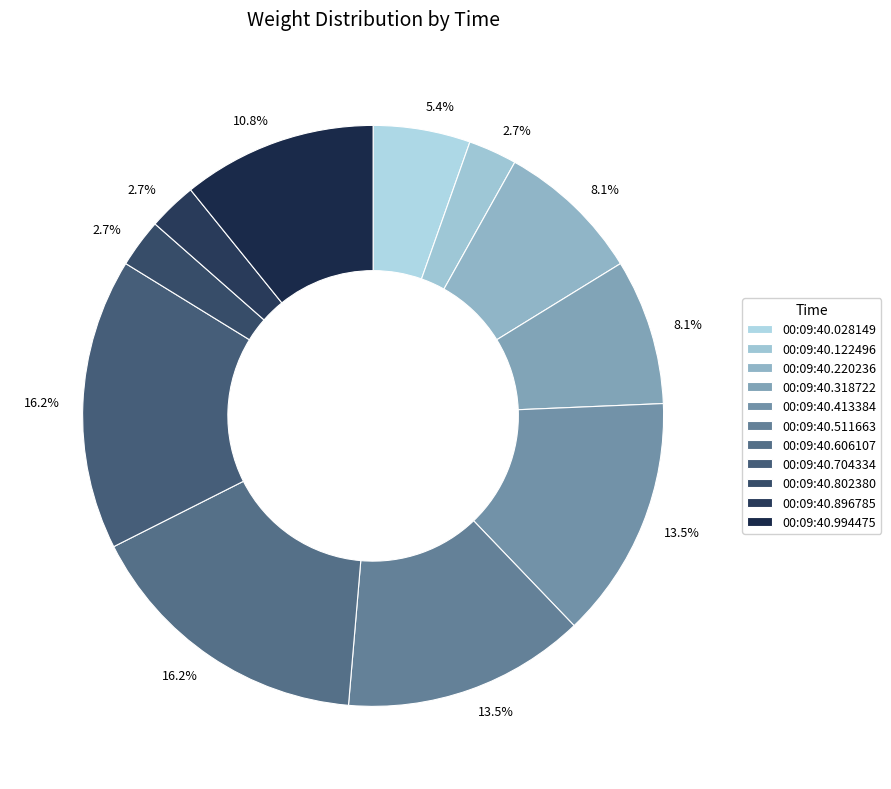

True or false: 00:09:40.802380 accounts for 3% of the total.

True